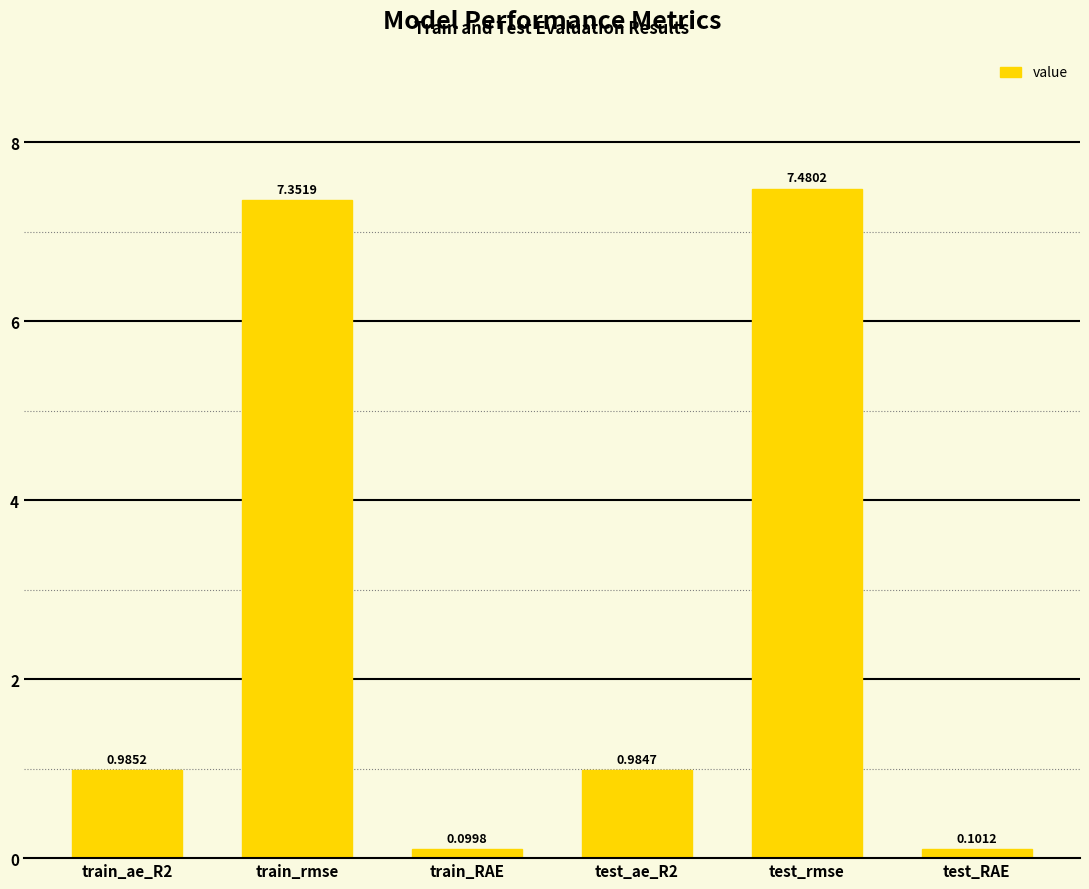

At which category does the chart reach its minimum across all series?

train_RAE